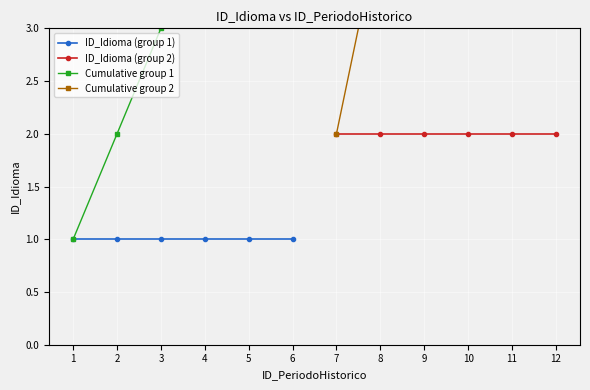

Which series has the largest total across all categories?

Cumulative group 2